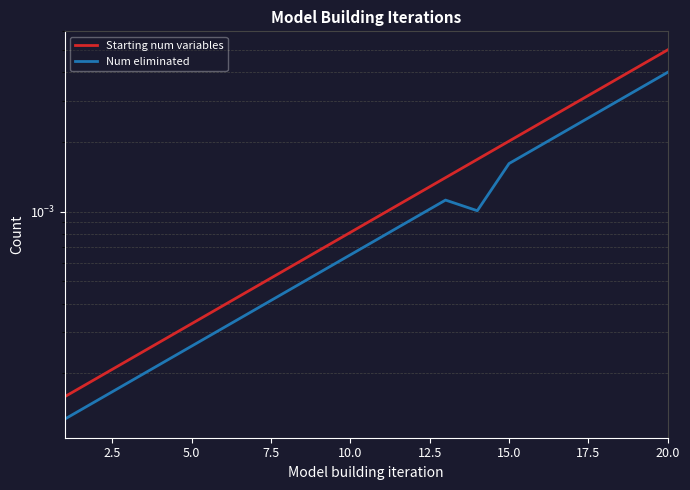

True or false: Starting num variables and Num eliminated intersect in this chart.

False